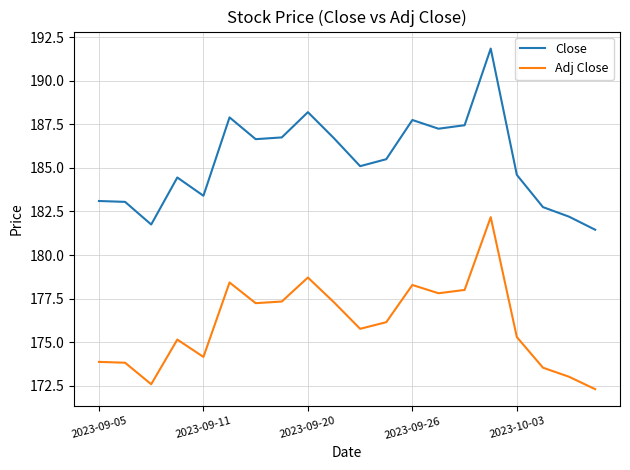

Which series has the largest range (max minus min)?

Close